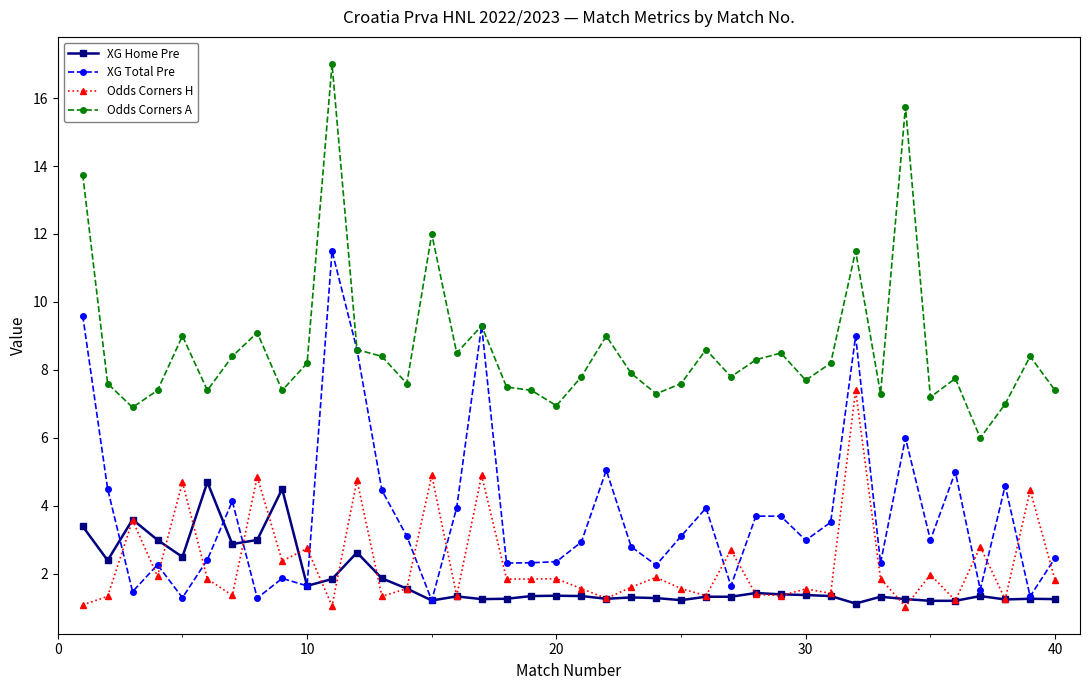

What is the minimum value shown in the chart?

1.0